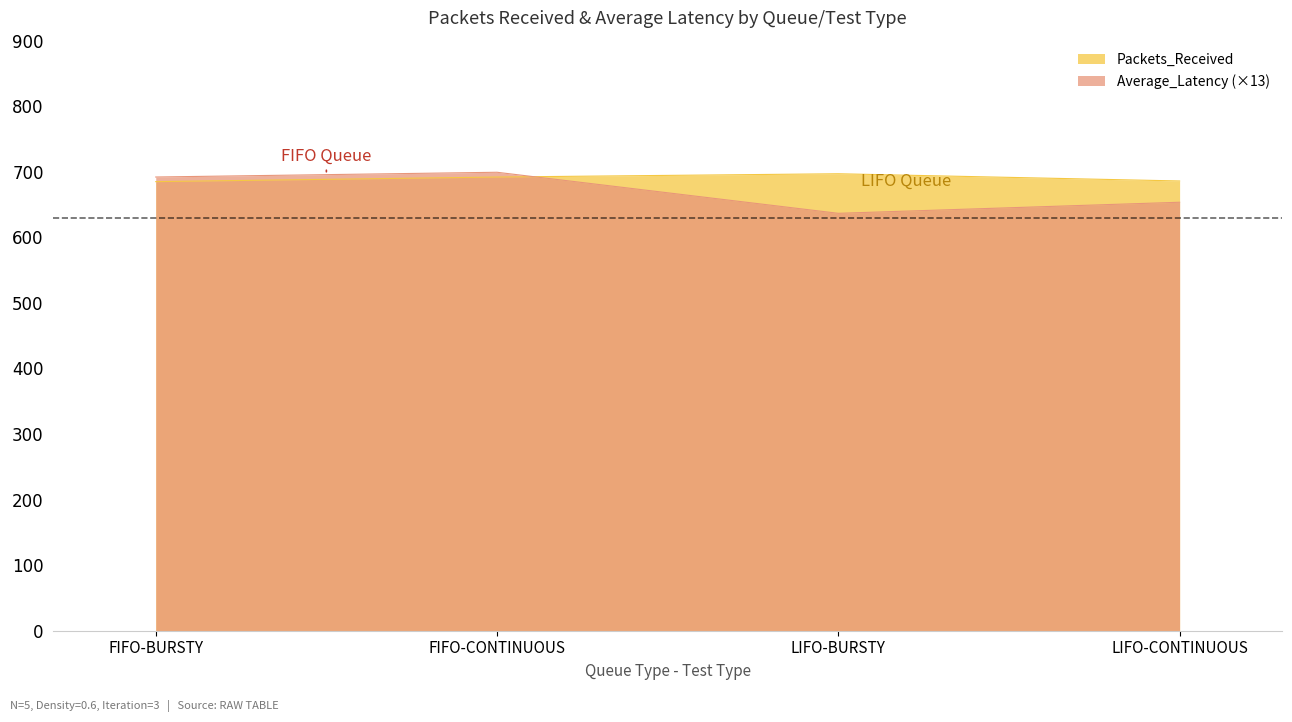

How many data points does each series have?

4